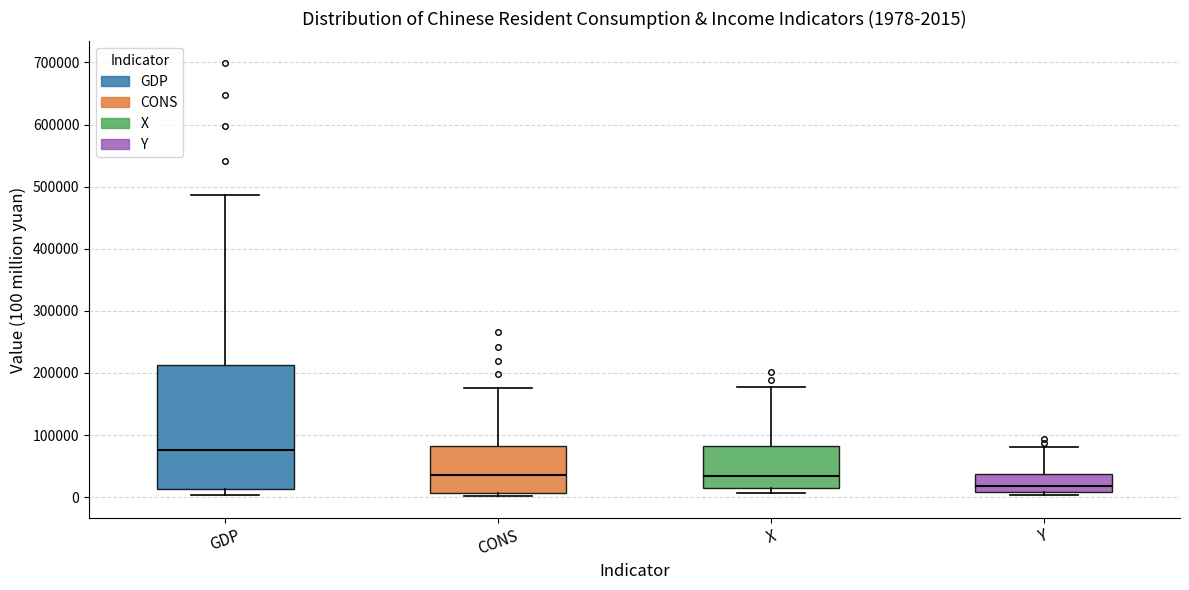

Comparing the boxes themselves (not the whiskers), which one is the tallest?

GDP